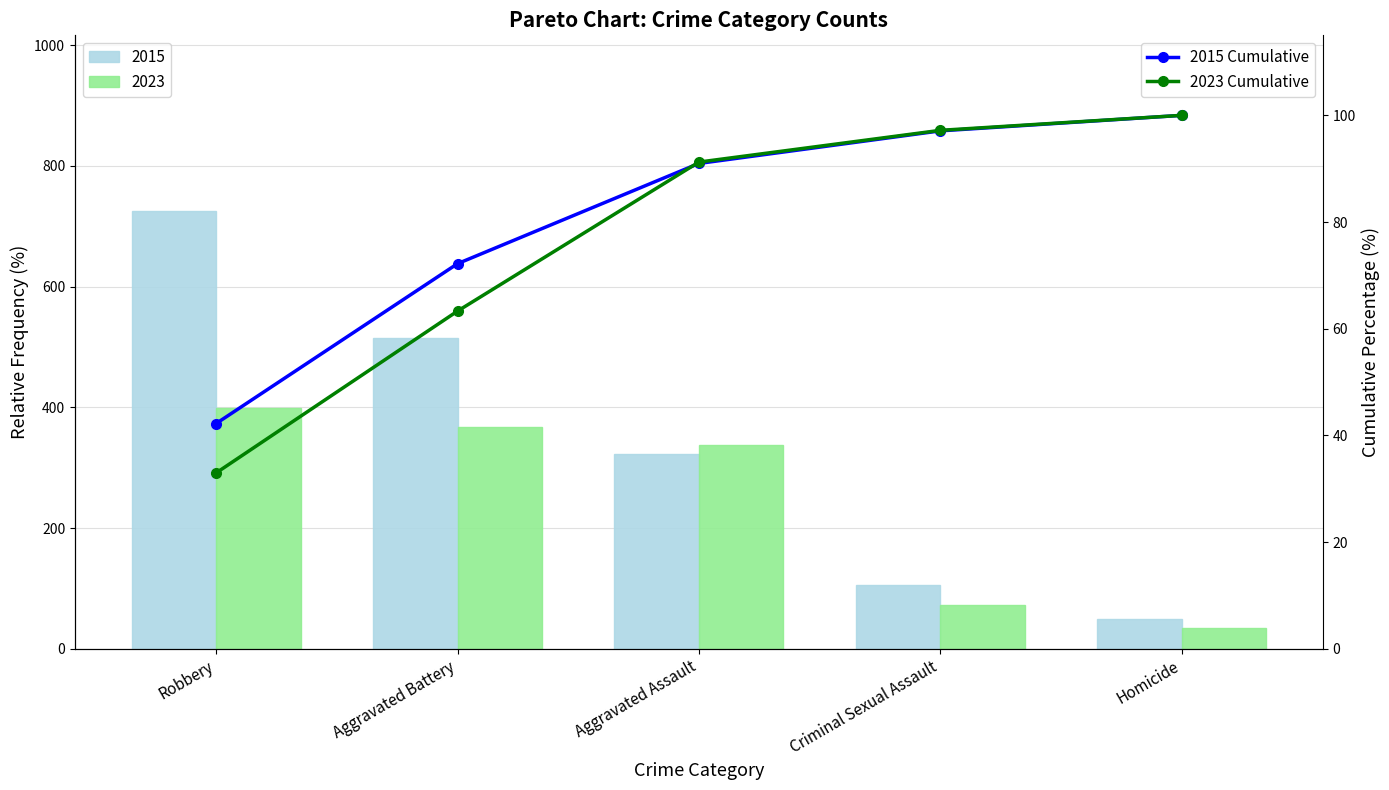

What is the label of the 2nd bar from the left?

Aggravated Battery